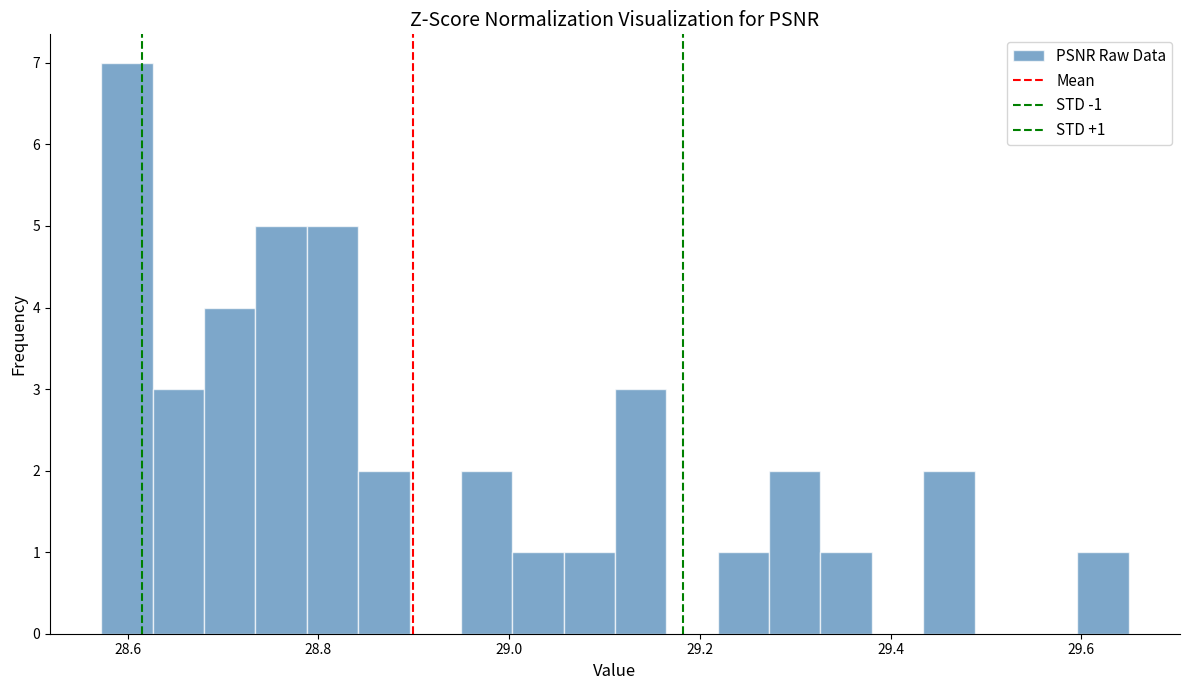

Read against the x-axis, roughly where is the centre of the tallest bar?

28.60